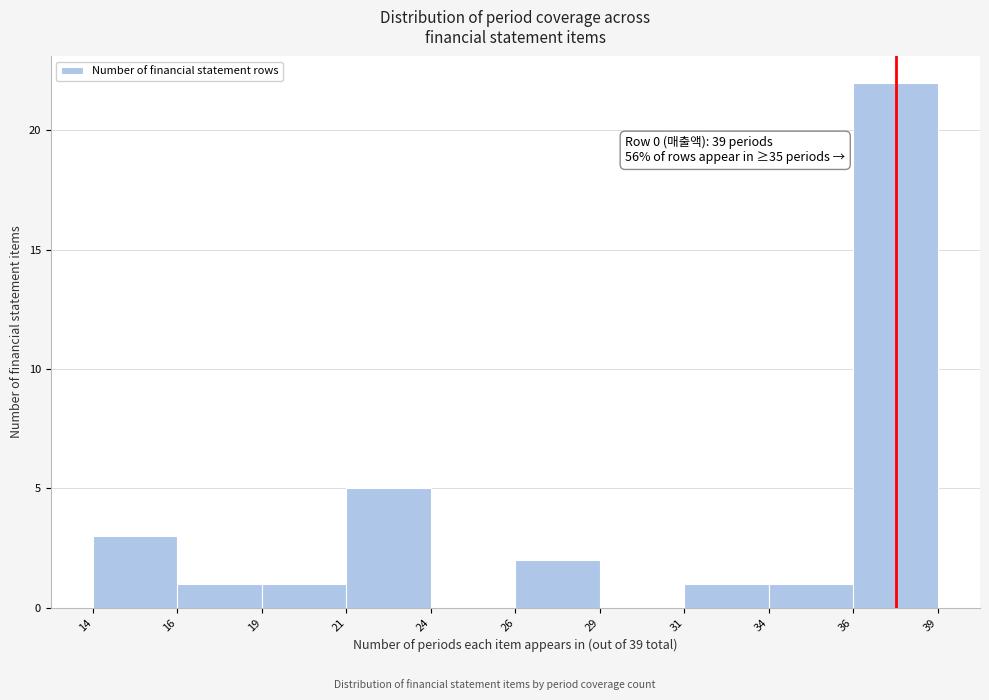

Reading right to left, what are all the values shown in this chart?

36=22	34=1	31=1	29=0	26=2	24=0	21=5	19=1	16=1	14=3